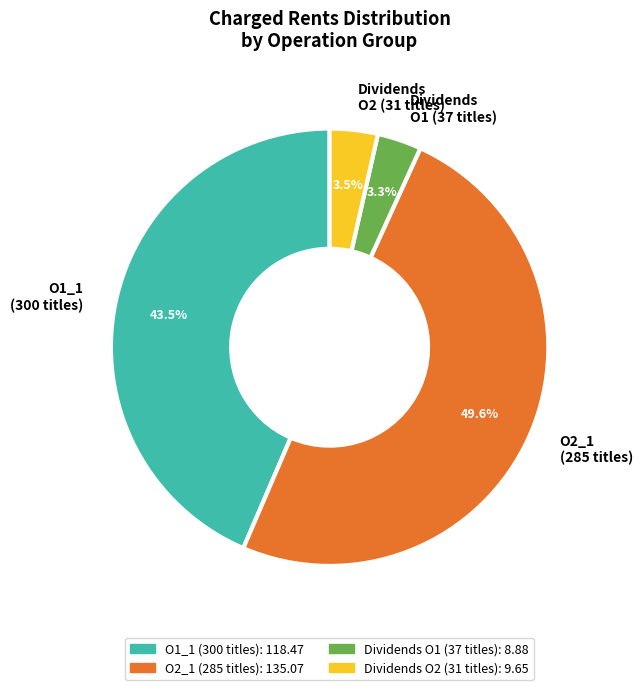

Which slice is the largest?

O2_1 (285 titles)